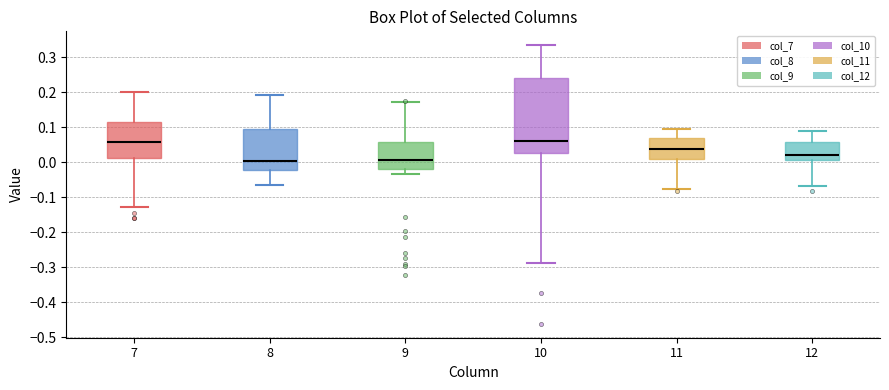

Which box is the tallest, from its lower edge to its upper edge?

10